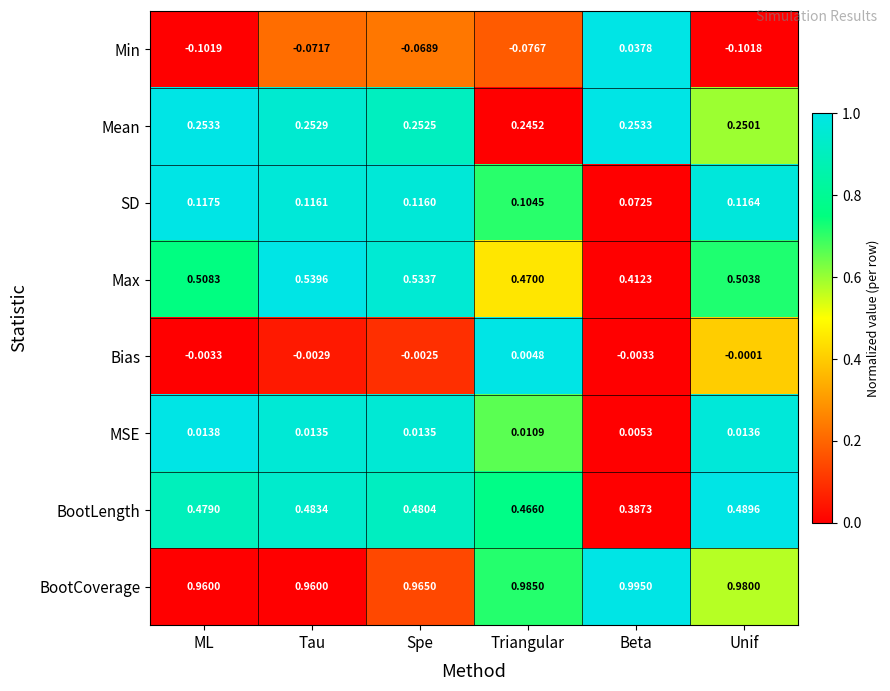

Which category has the highest value across all series?

Beta